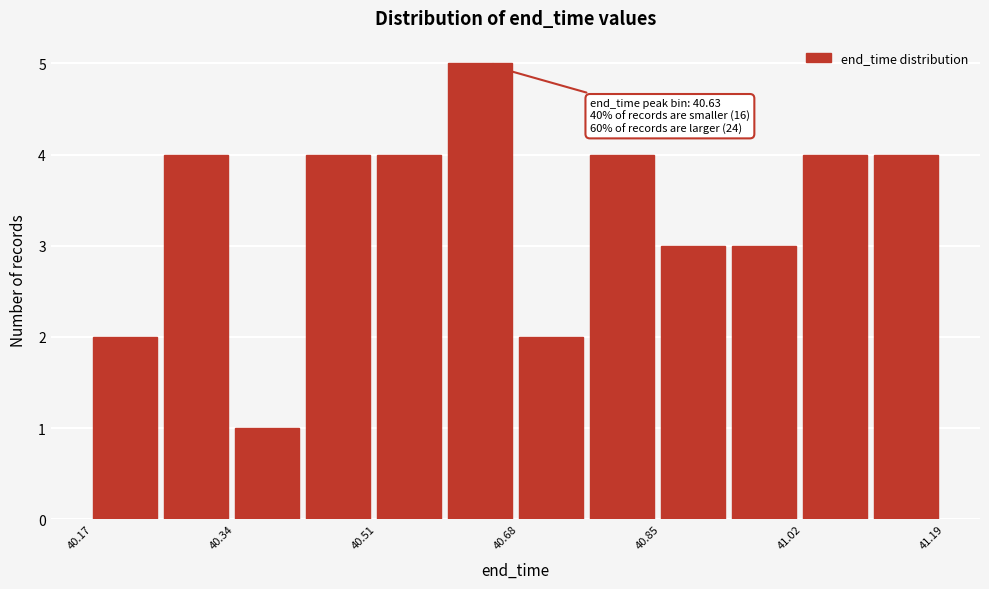

Which range on the x-axis has the tallest bar?

40.60 to 40.68